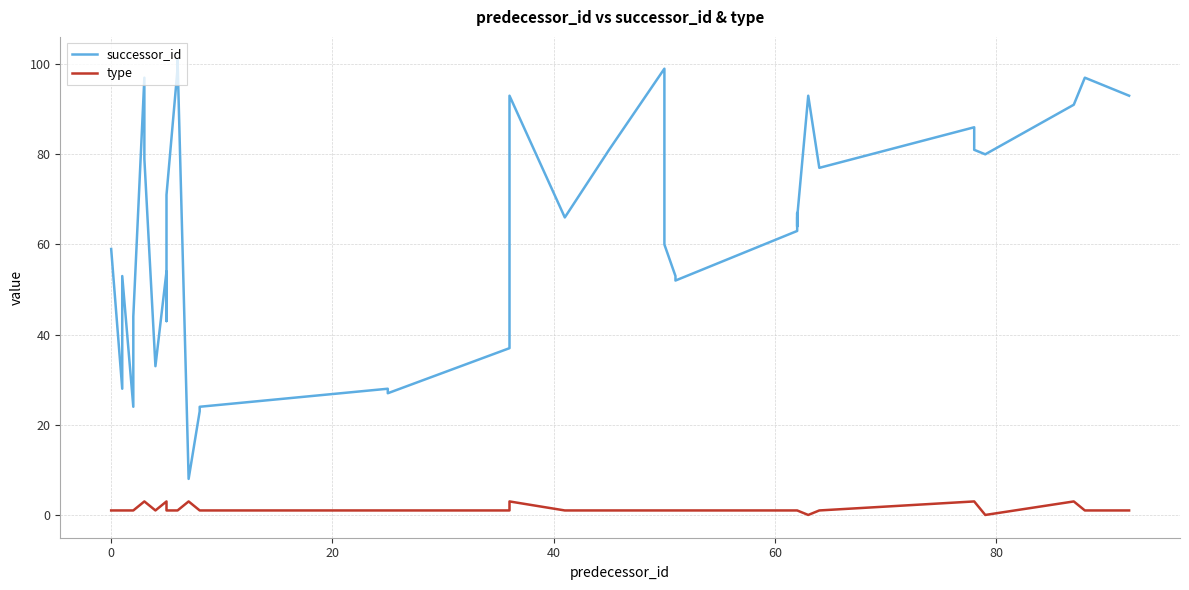

Which series has the largest total across all categories?

successor_id